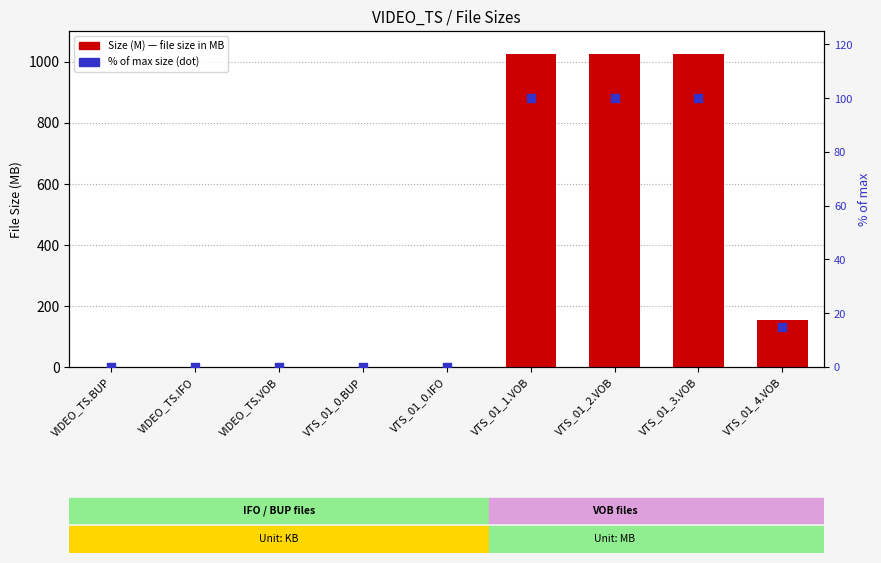

Which series has the largest Y range (max minus min)?

Size (M)